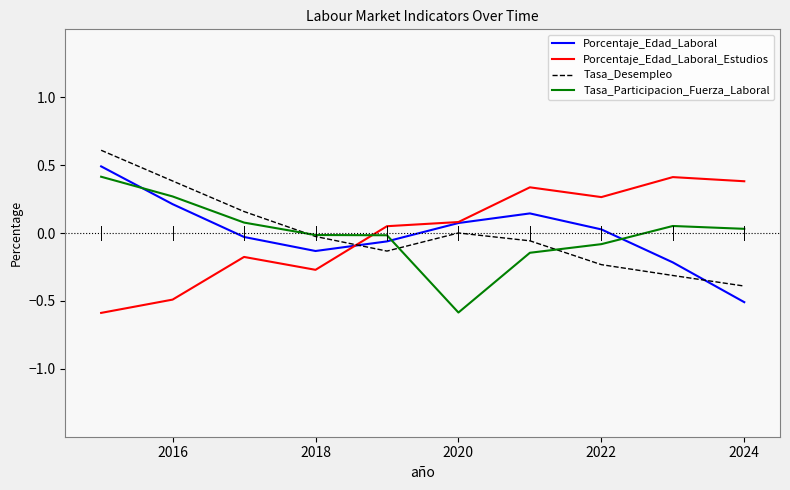

How many values in the Porcentaje_Edad_Laboral series exceed 0?

5